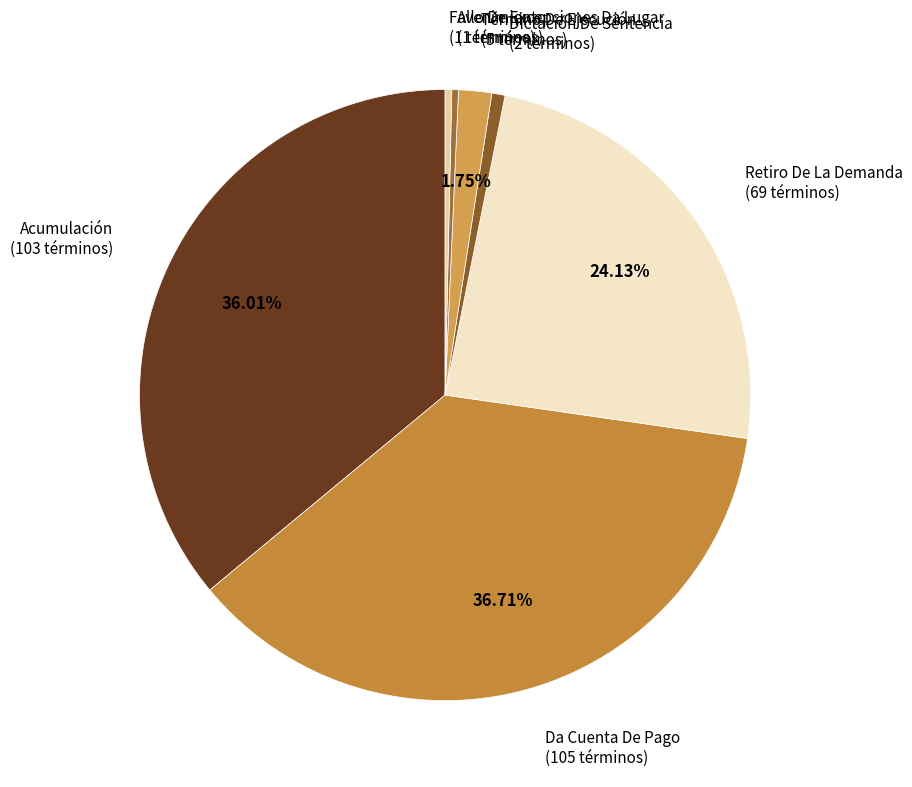

Which category has the biggest portion of the pie?

Da Cuenta De Pago